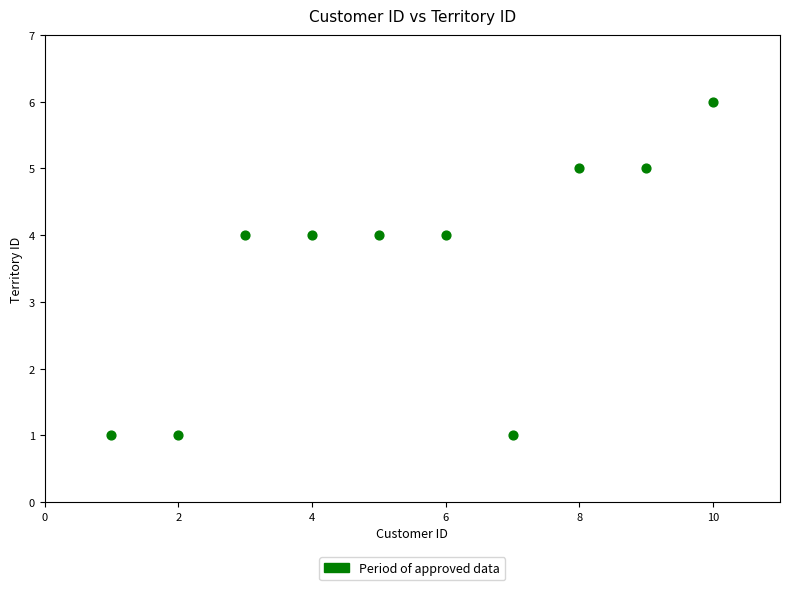

What is the range of Y values (max minus min)?

5